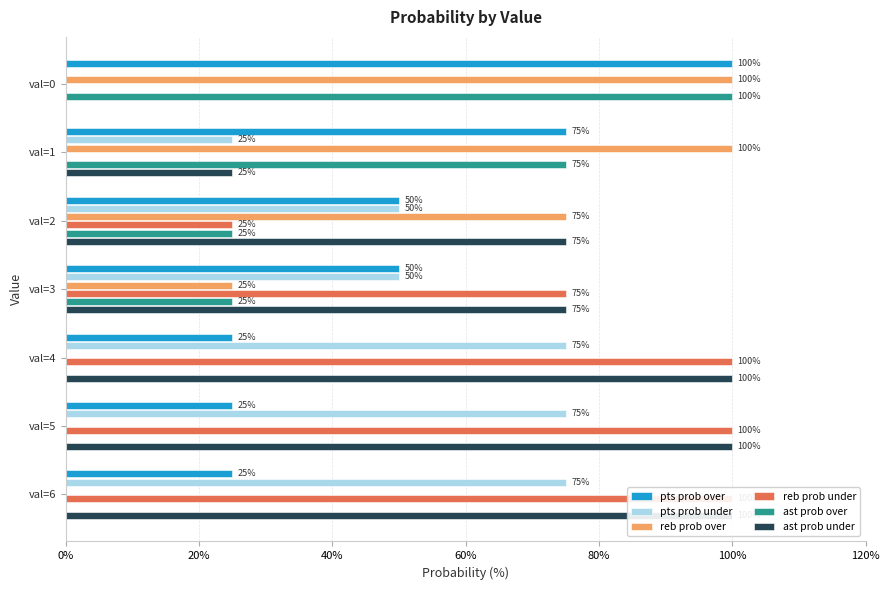

Are the bars horizontal?

Yes